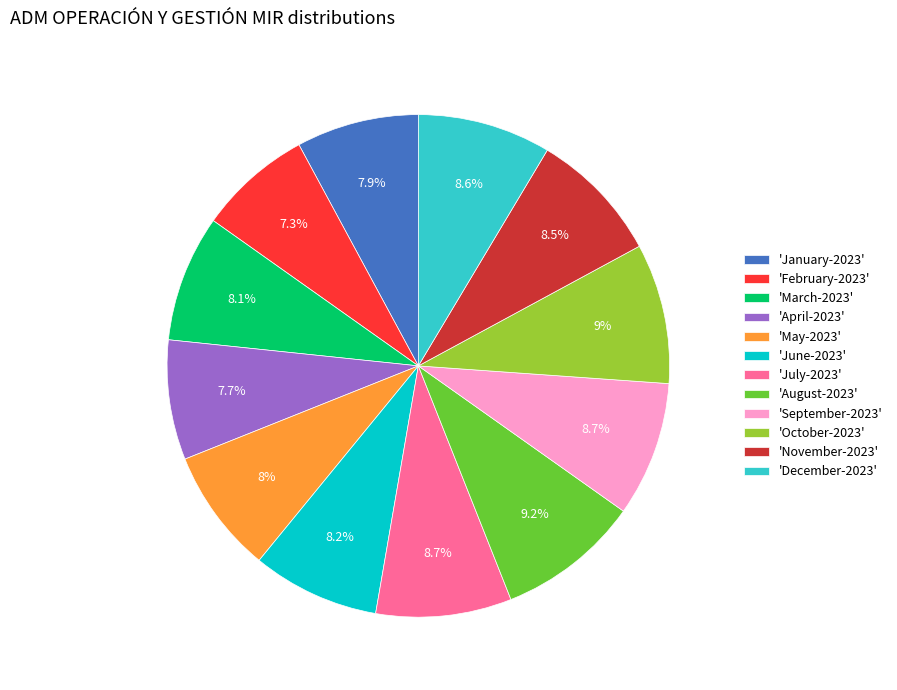

Which has a higher value, 'June-2023' or 'July-2023'?

'July-2023'